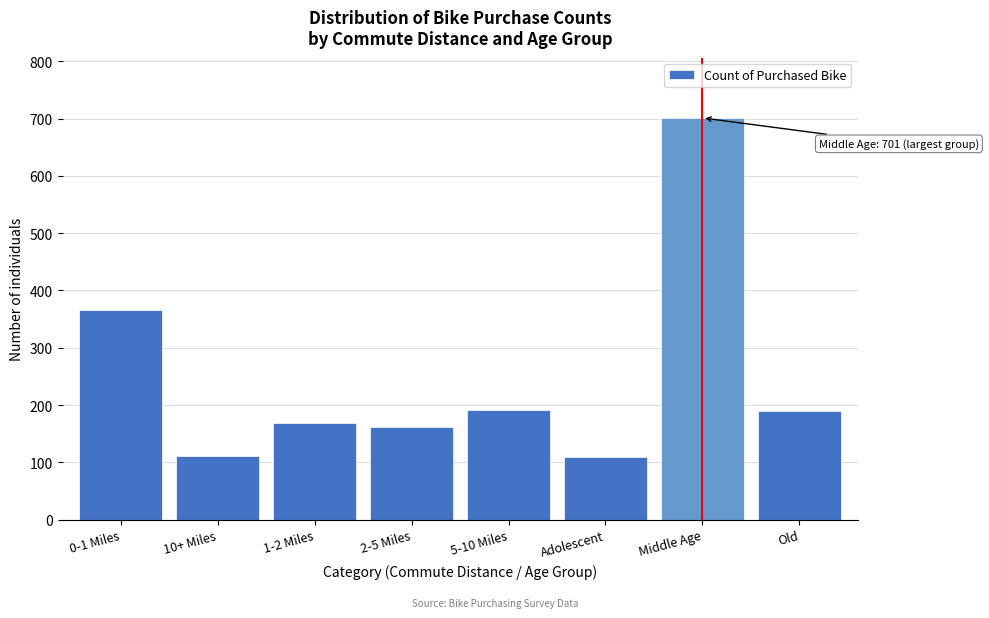

What is the label of the 2nd bar from the right?

Middle Age